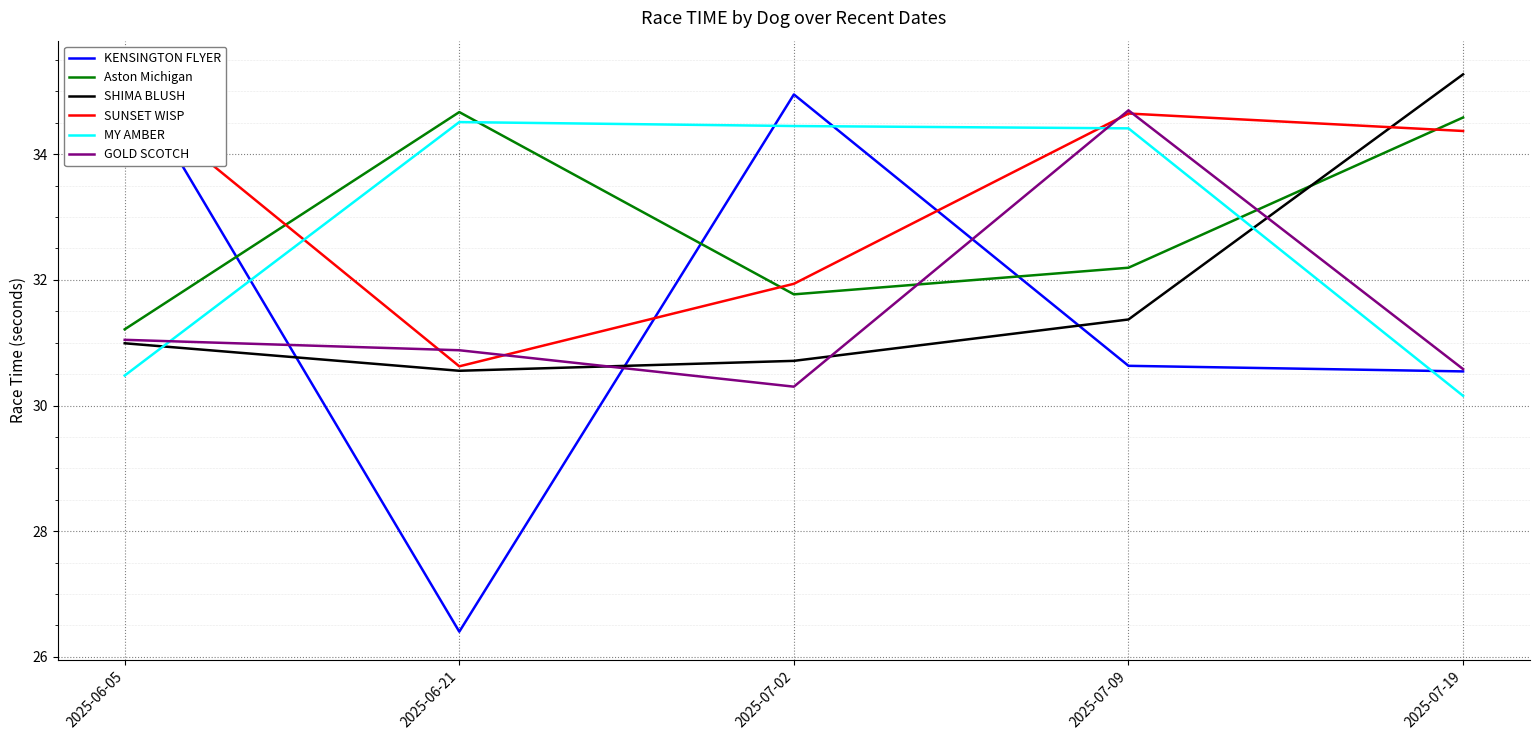

Which series ends up on top after the final intersection of KENSINGTON FLYER and MY AMBER?

KENSINGTON FLYER